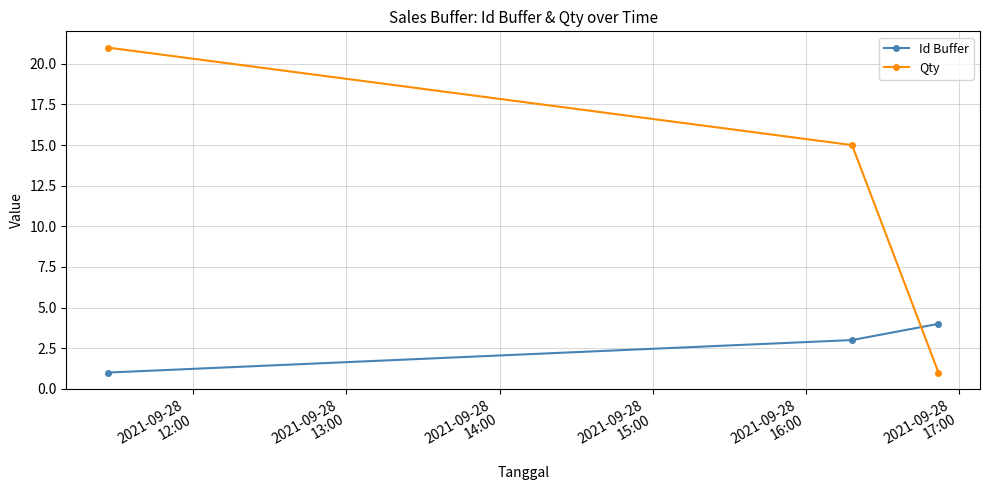

What is the value of the Qty point at the 2nd from the left?

15